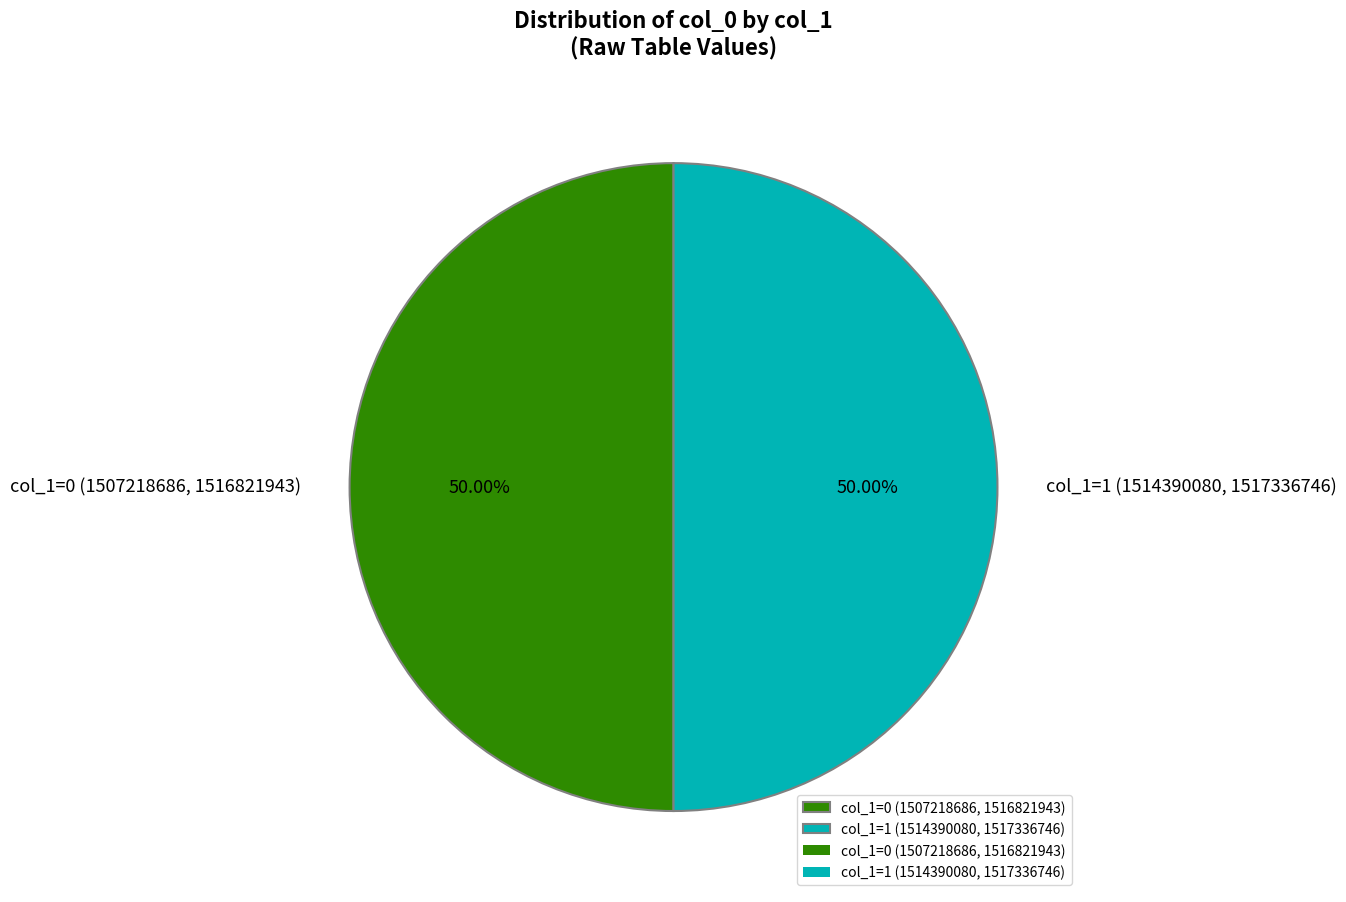

Approximately how many times larger is the value at col_1=0 (1507218686, 1516821943) compared to col_1=1 (1514390080, 1517336746)?

1.0